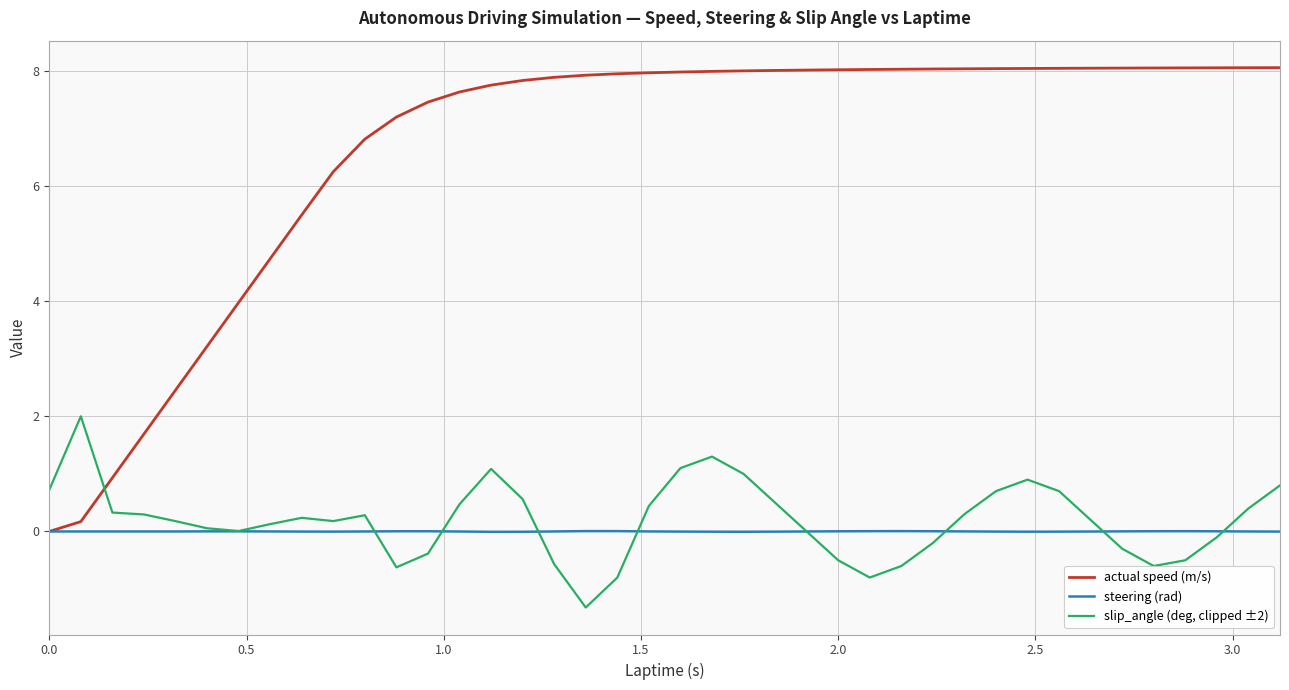

Which series has the largest total across all categories?

actual speed (m/s)